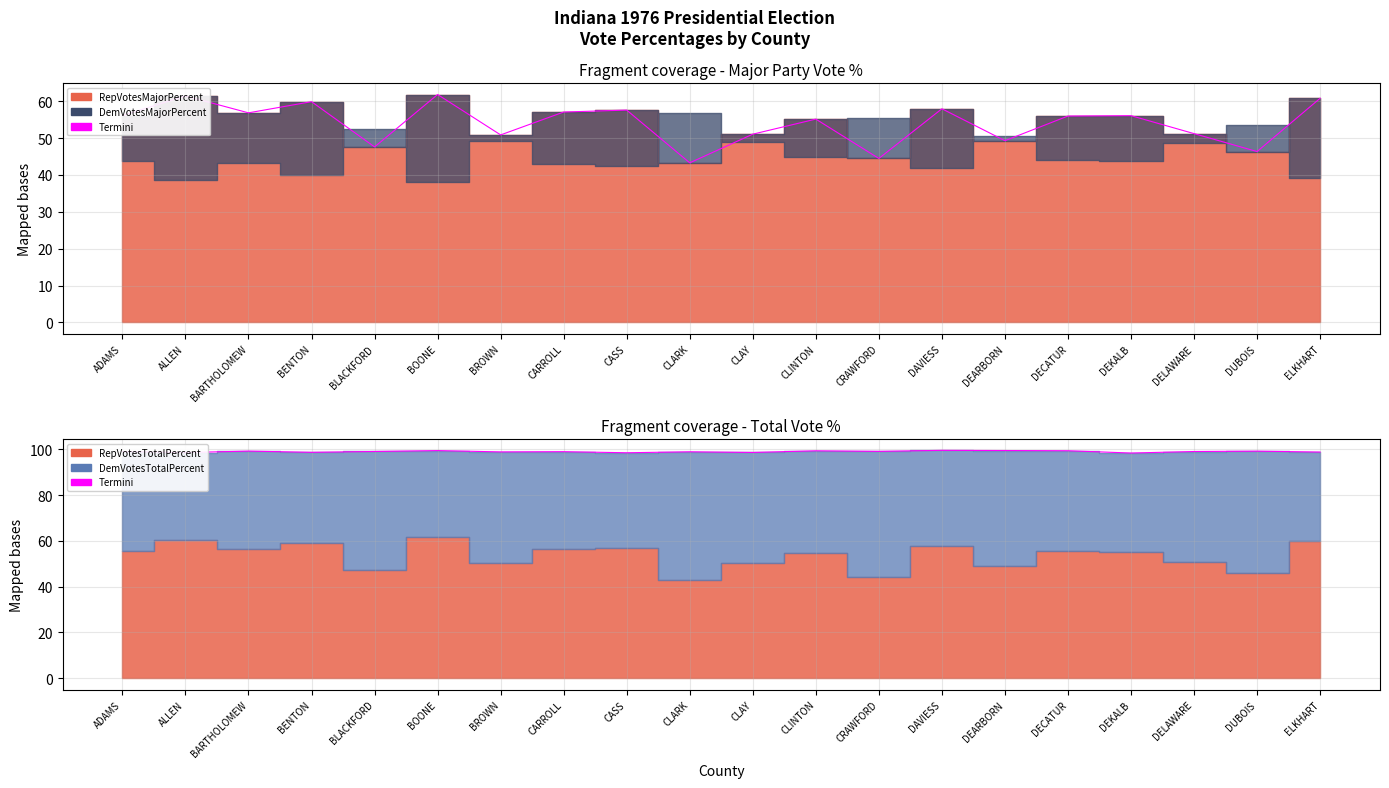

Is it true that RepTermini equals 26.6 at BLACKFORD?

False